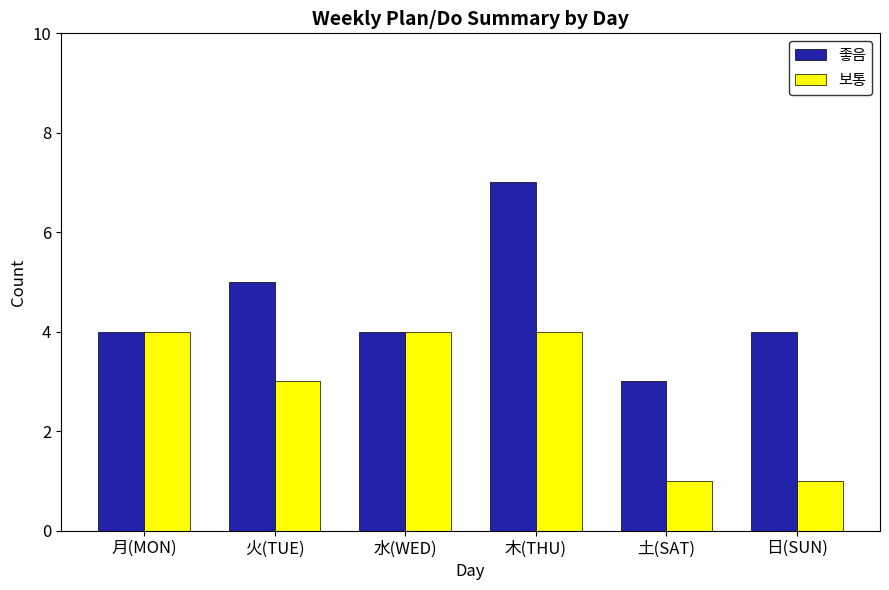

Does the chart contain any negative values?

No